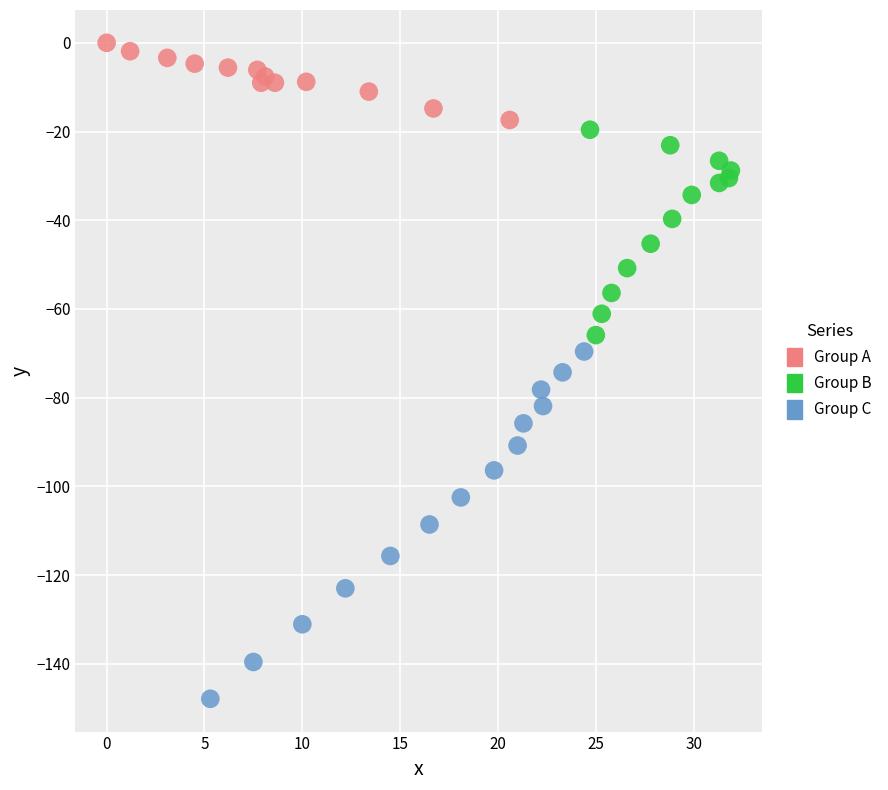

Which series contains the highest Y value?

Group A